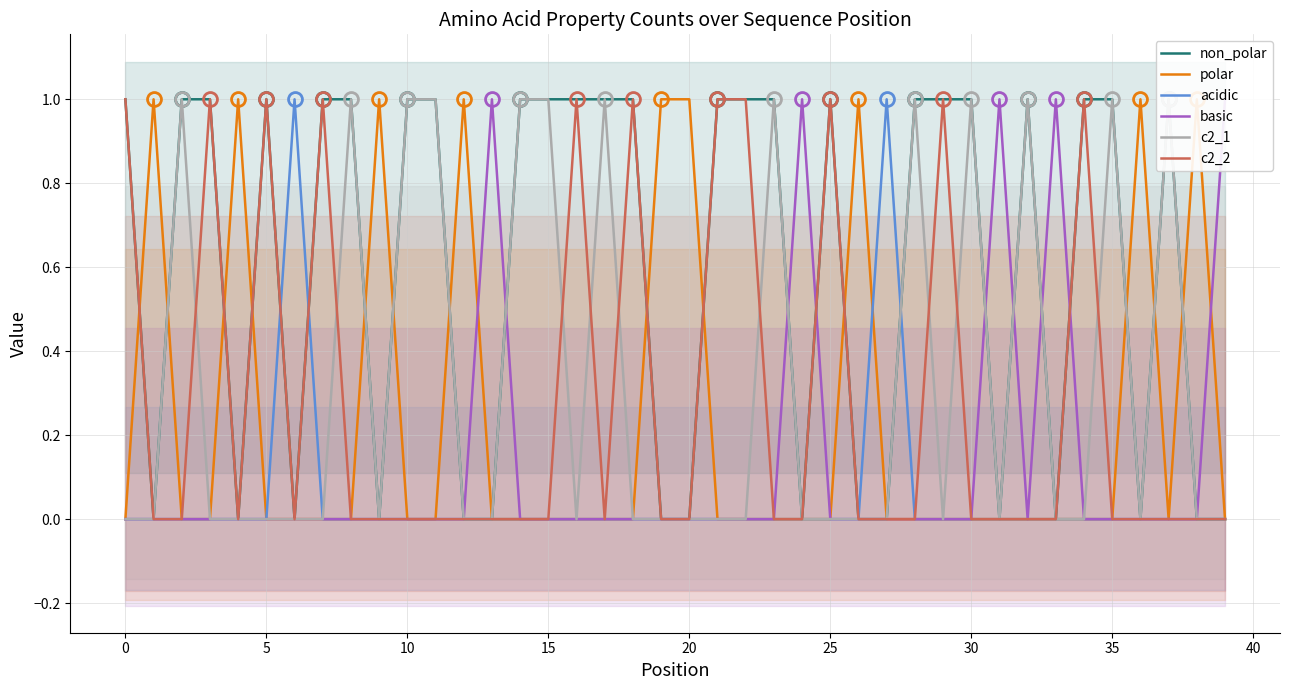

Is this an area chart (filled region under the line)?

No